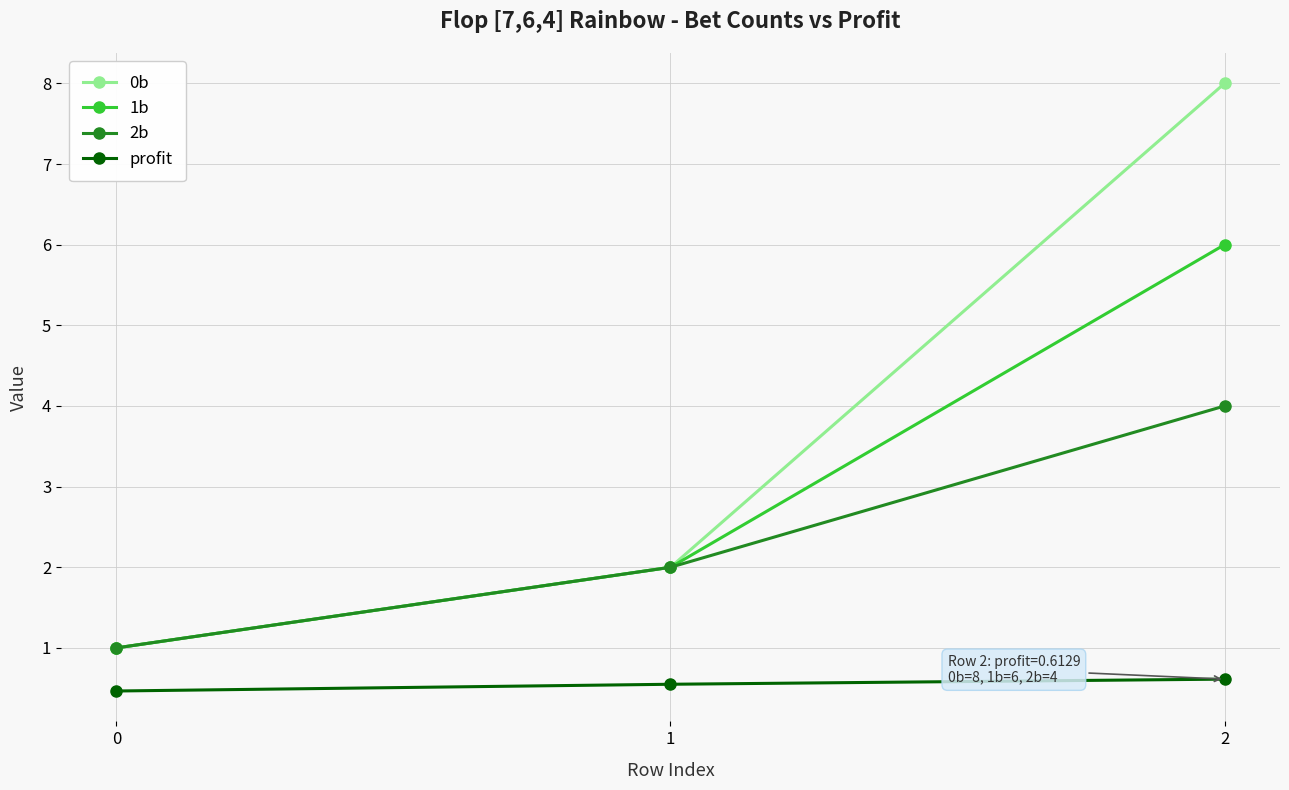

Reading right to left, extract all data points from this chart.

0b: 8.0	2.0	1.0
1b: 6.0	2.0	1.0
2b: 4.0	2.0	1.0
profit: 0.6	0.5	0.5